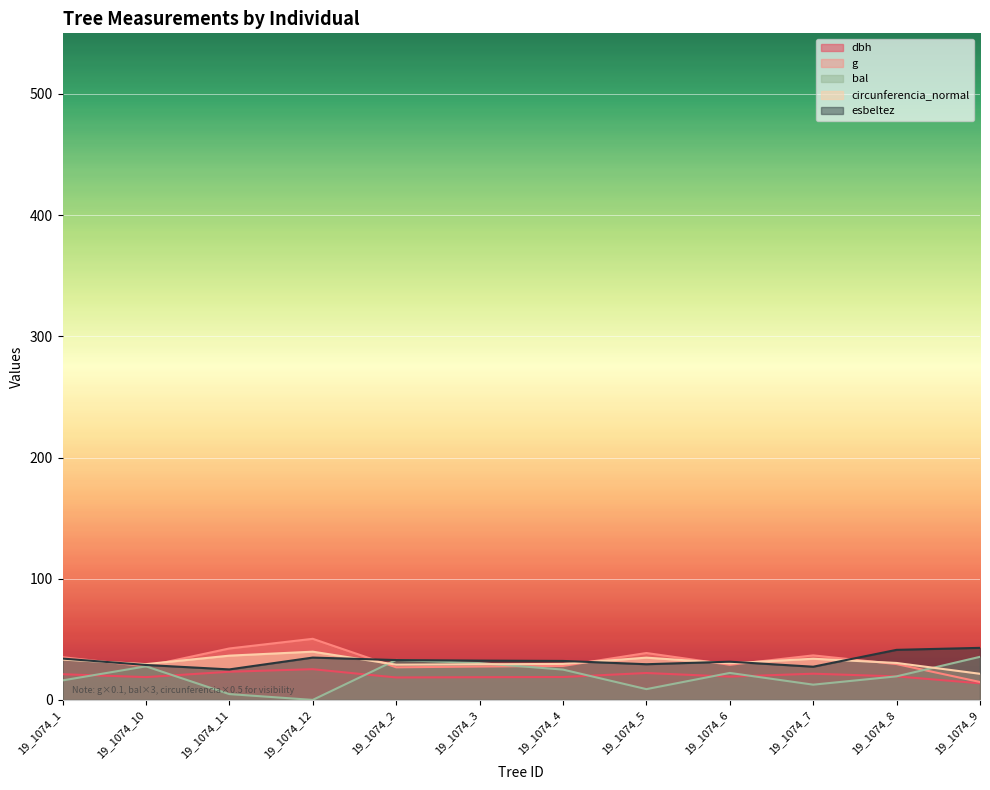

What is the label of the 6th point from the left?

19_1074_3